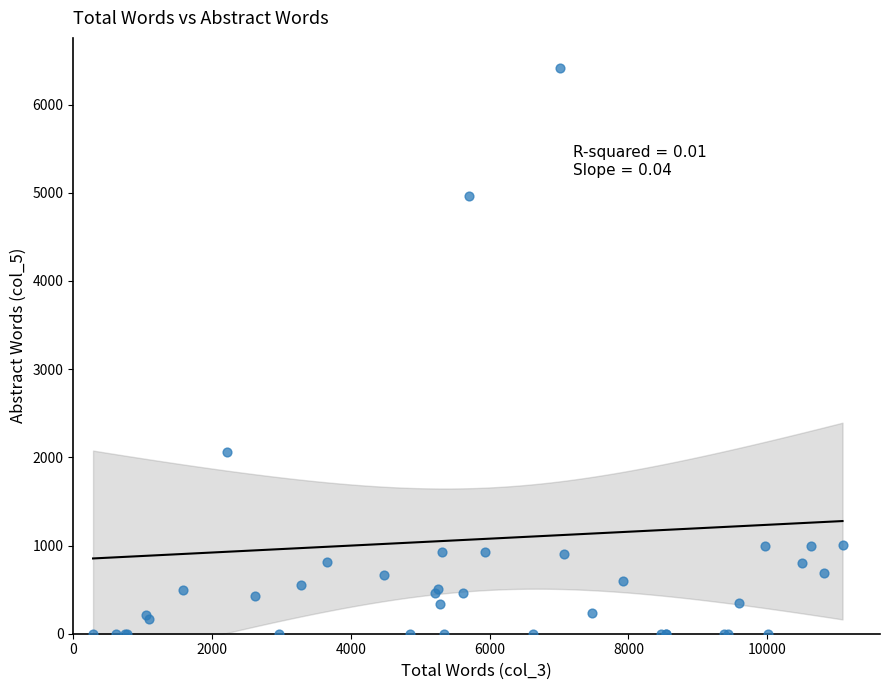

What Y value in the scatter plot is closest to 3208?

2061